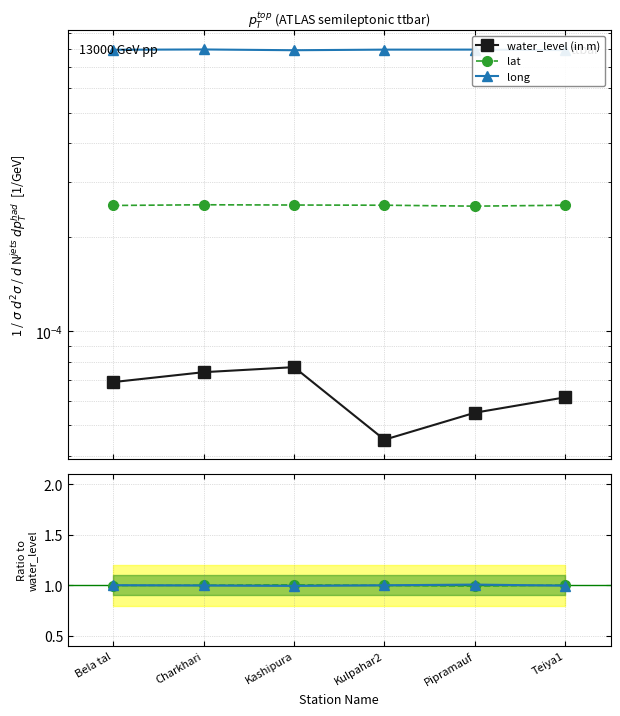

Which series has the largest total across all categories?

long